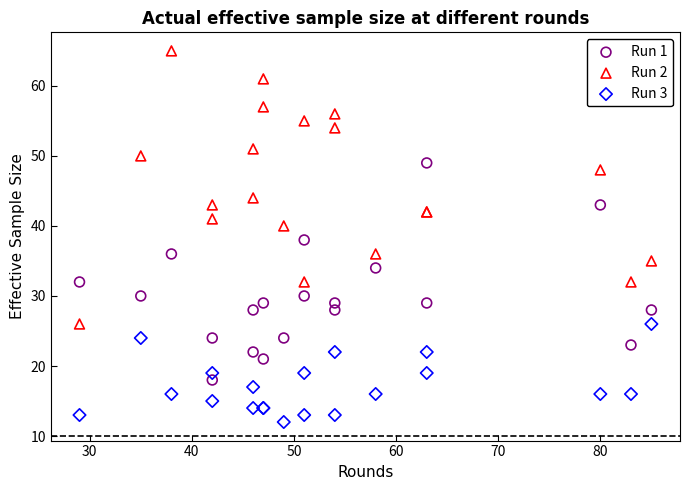

Which series has the largest Y range (max minus min)?

Run 2